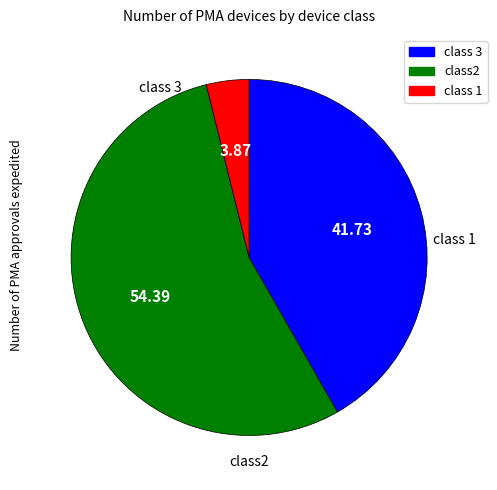

Is there any slice that represents more than half of the pie?

Yes